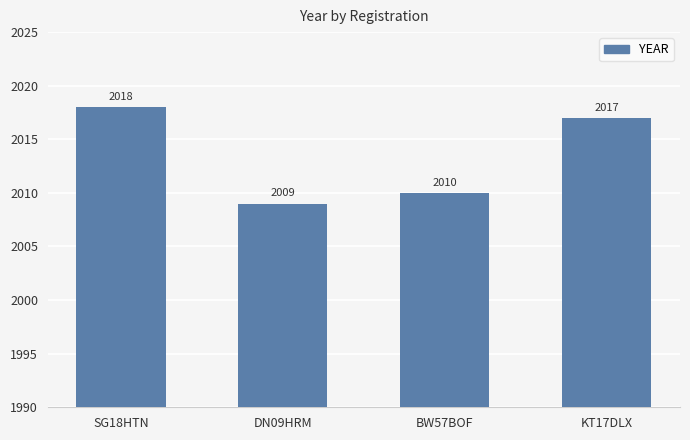

Does the chart contain any negative values?

No